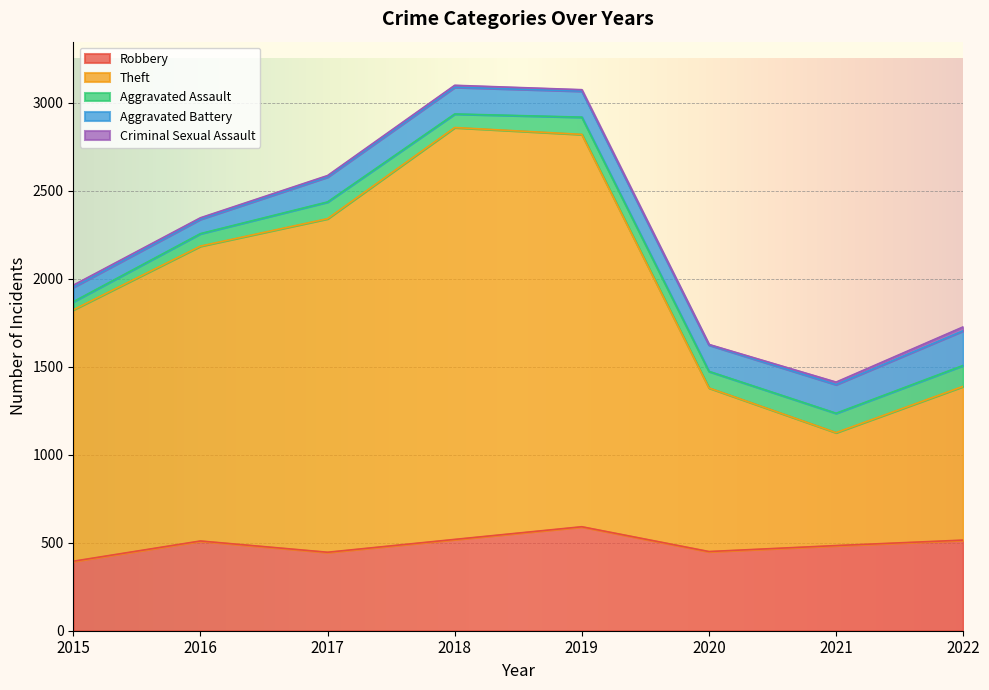

What value does the Criminal Sexual Assault series have at 2021, to the nearest 10?

10